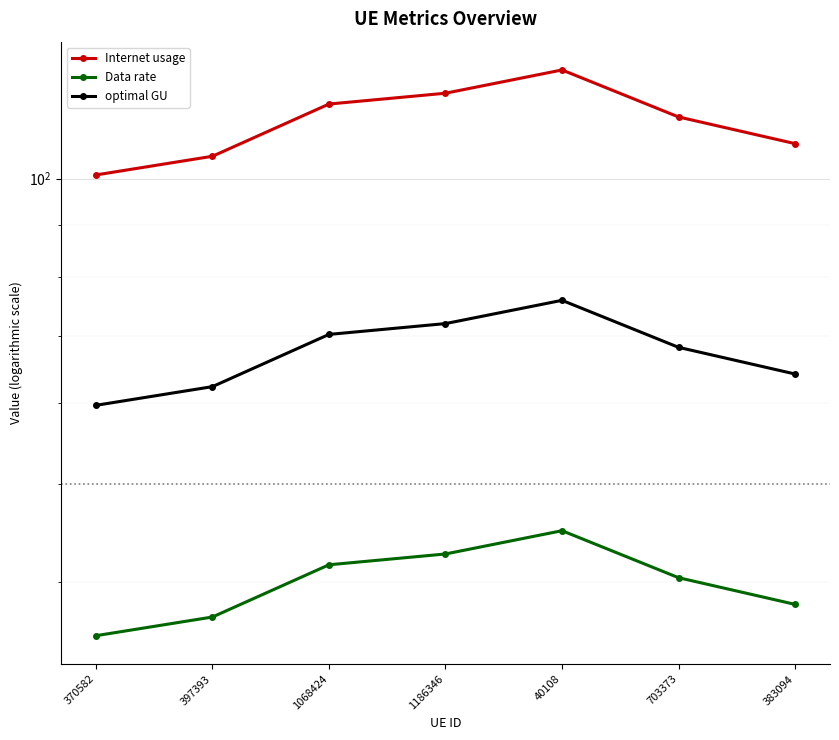

True or false: optimal GU and Internet usage intersect in this chart.

False